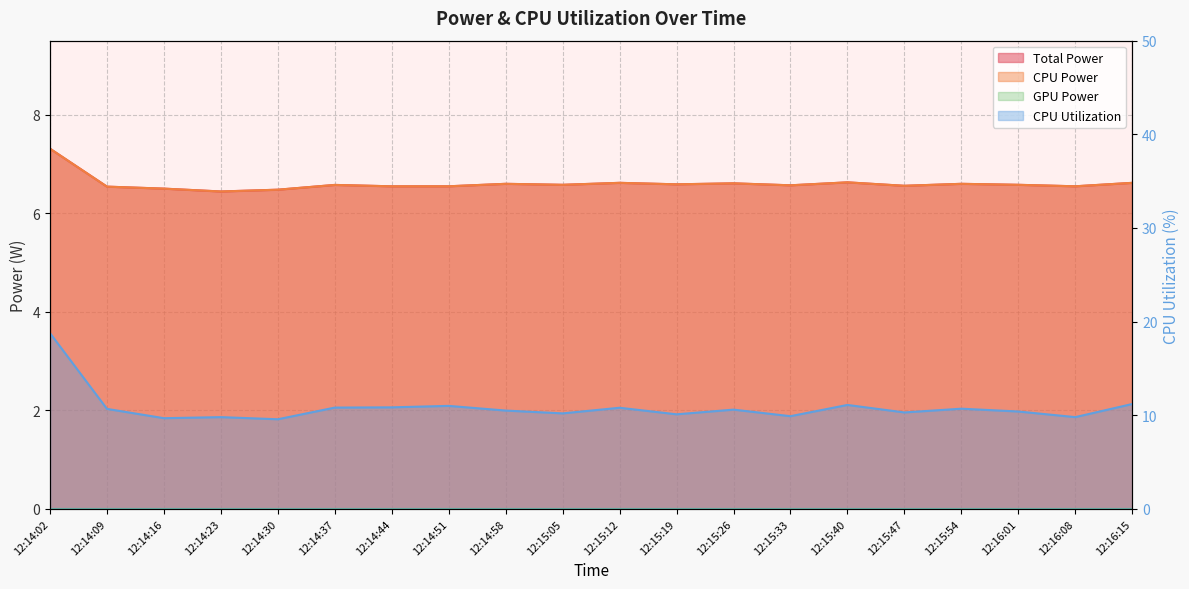

Which category has the highest value in the CPU Utilization series?

12:14:02